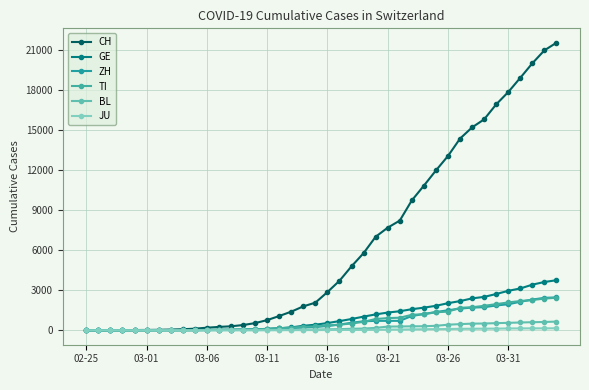

Is this an area chart (filled region under the line)?

No